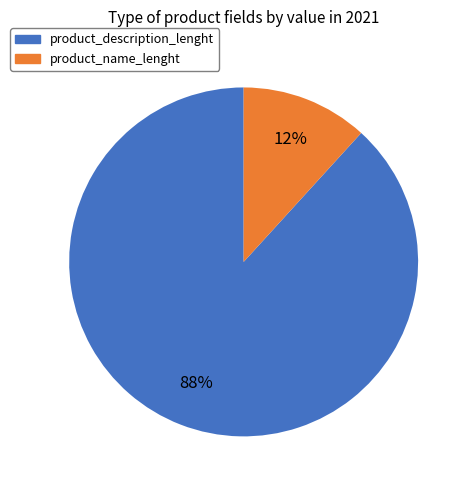

The product_name_lenght slice represents 12% of the pie. True or false?

True